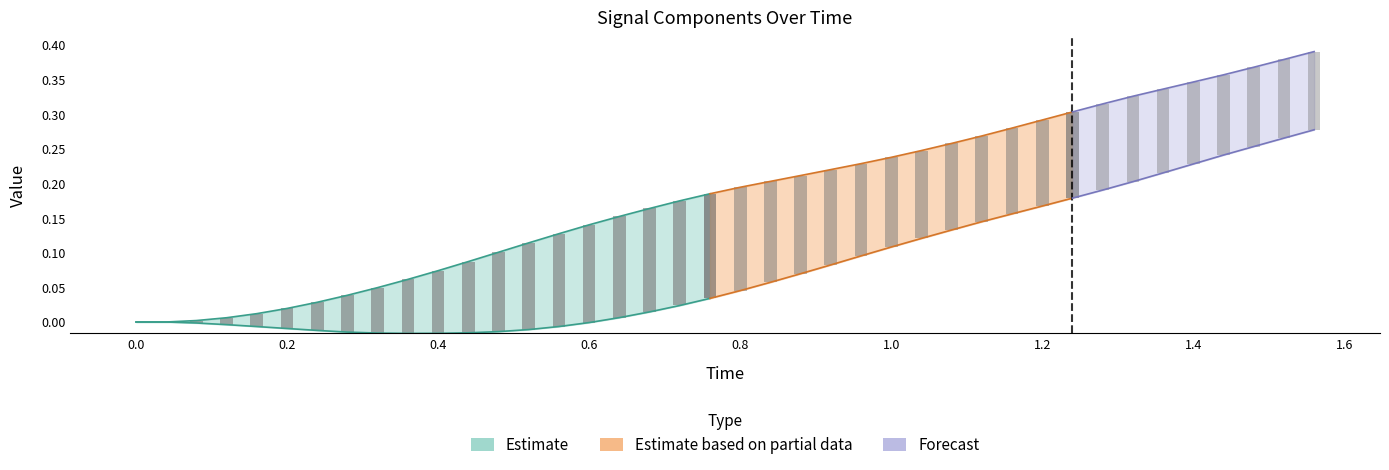

How many bars are there in each group?

3